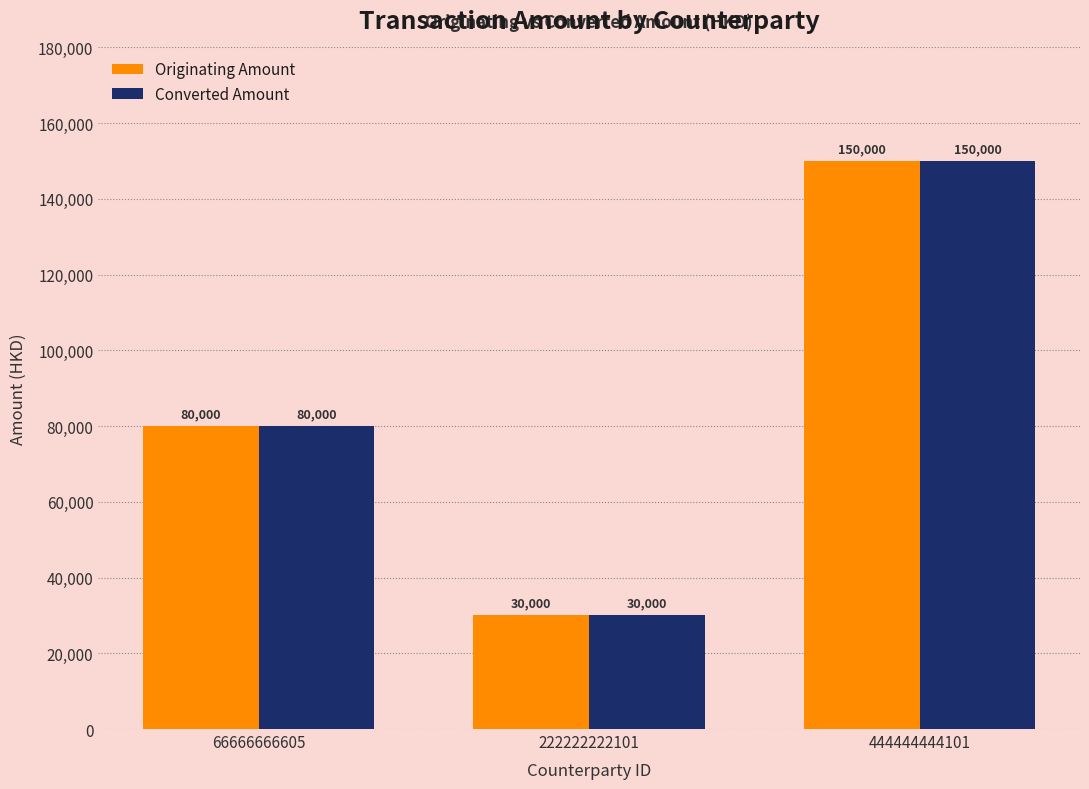

Count the Originating Amount values in the range 30000 to 150000.

3